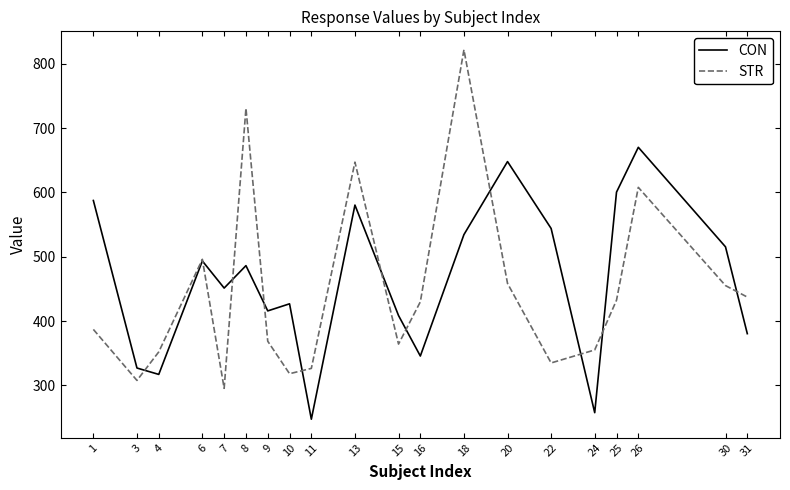

At which label is STR closest to 558?

26